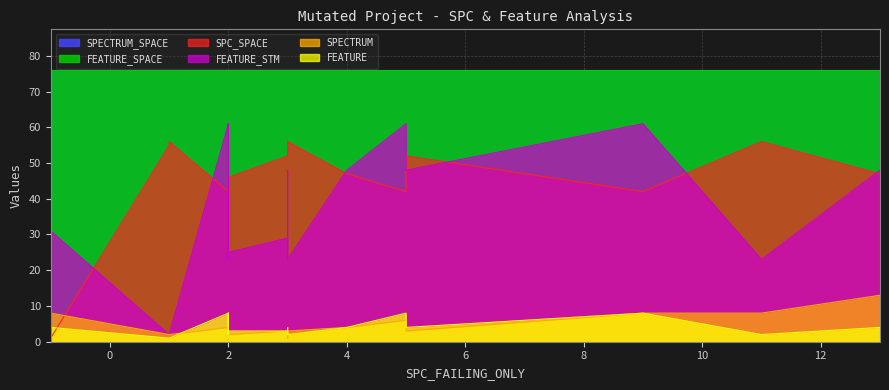

At how many categories does at least one series exceed 21?

20